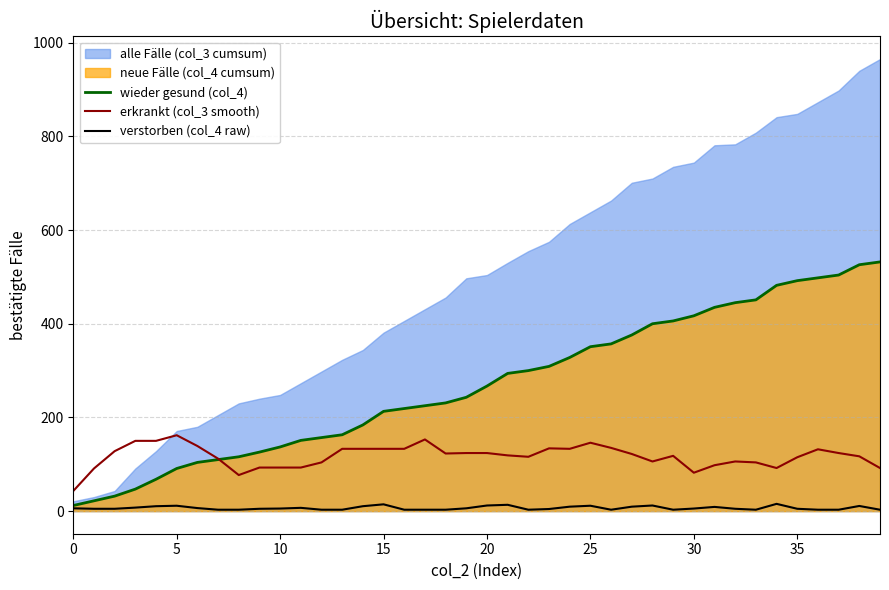

What is the label of the 18th point from the right?

22